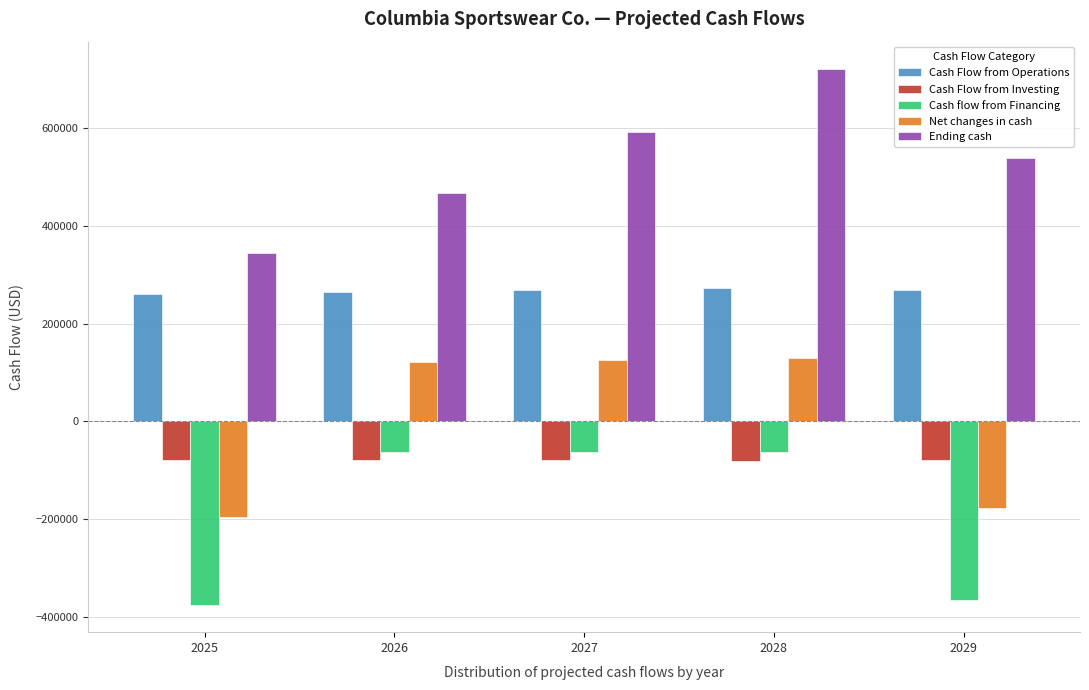

Which series has the largest total across all categories?

Ending cash